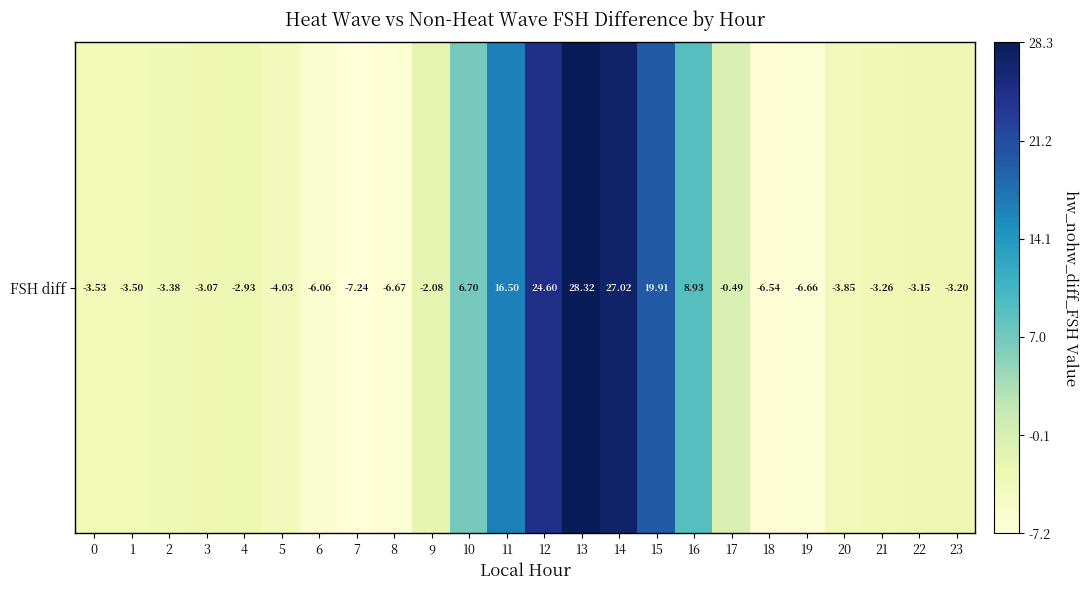

At which label is the value closest to 10?

16